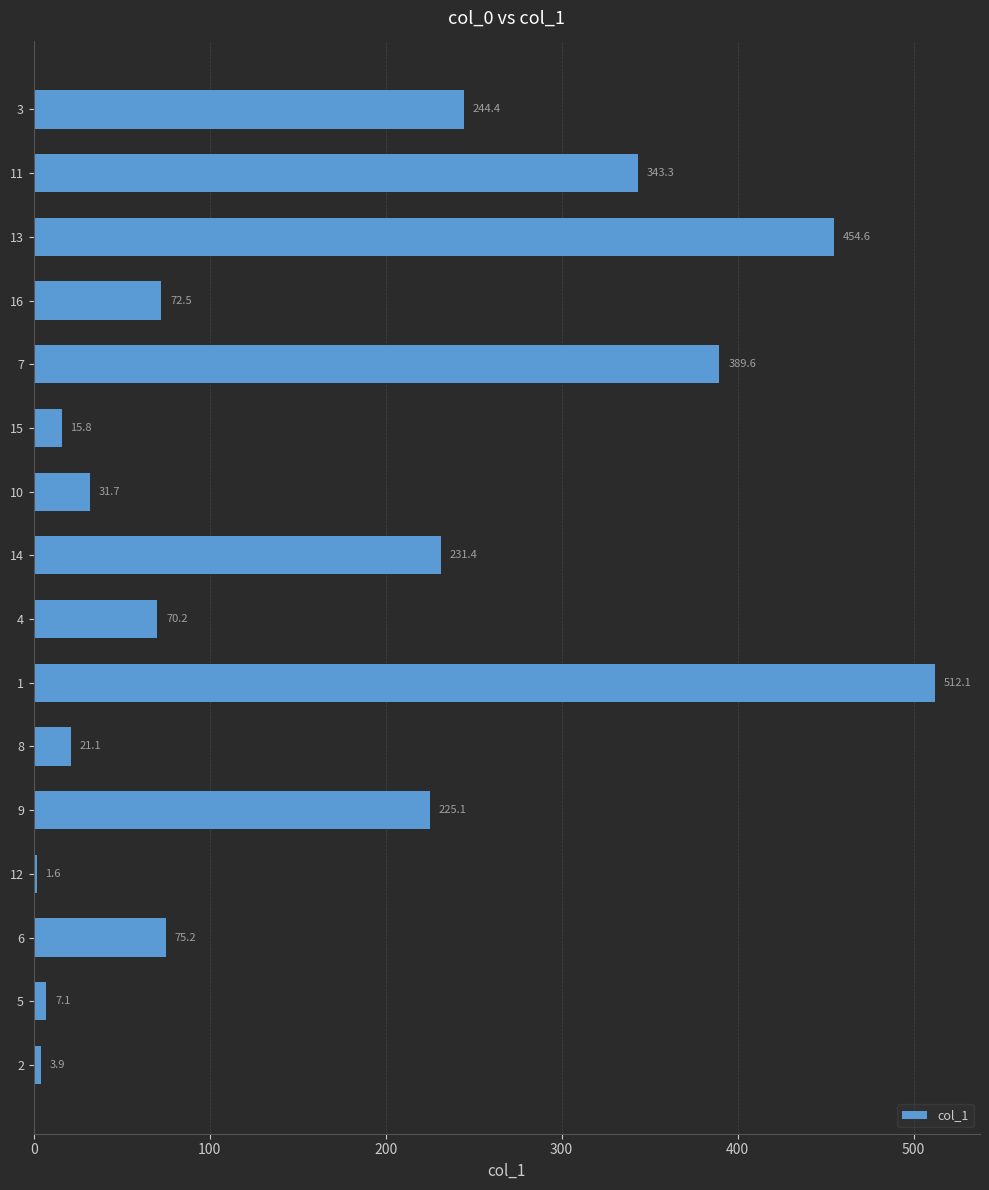

What is the sum of the values at 5 and 16?

79.6